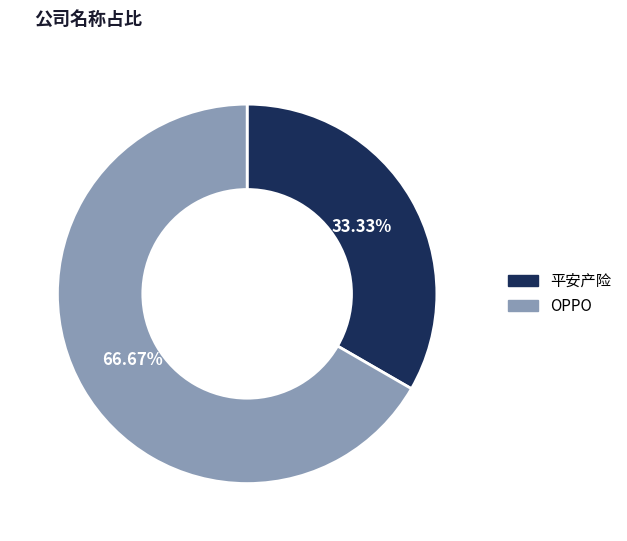

To the nearest percent, what is the combined percentage of 平安产险 and OPPO?

100%